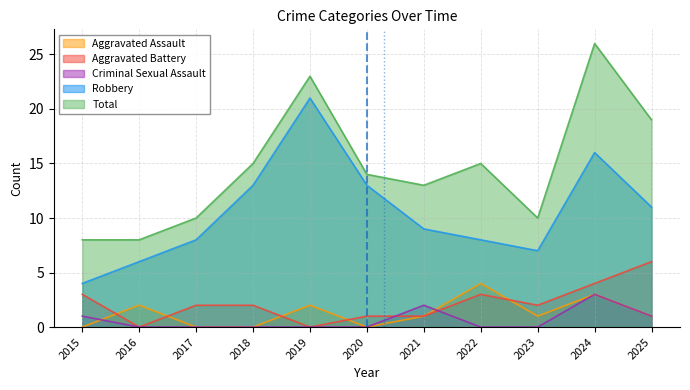

How many lines are shown in the chart?

5